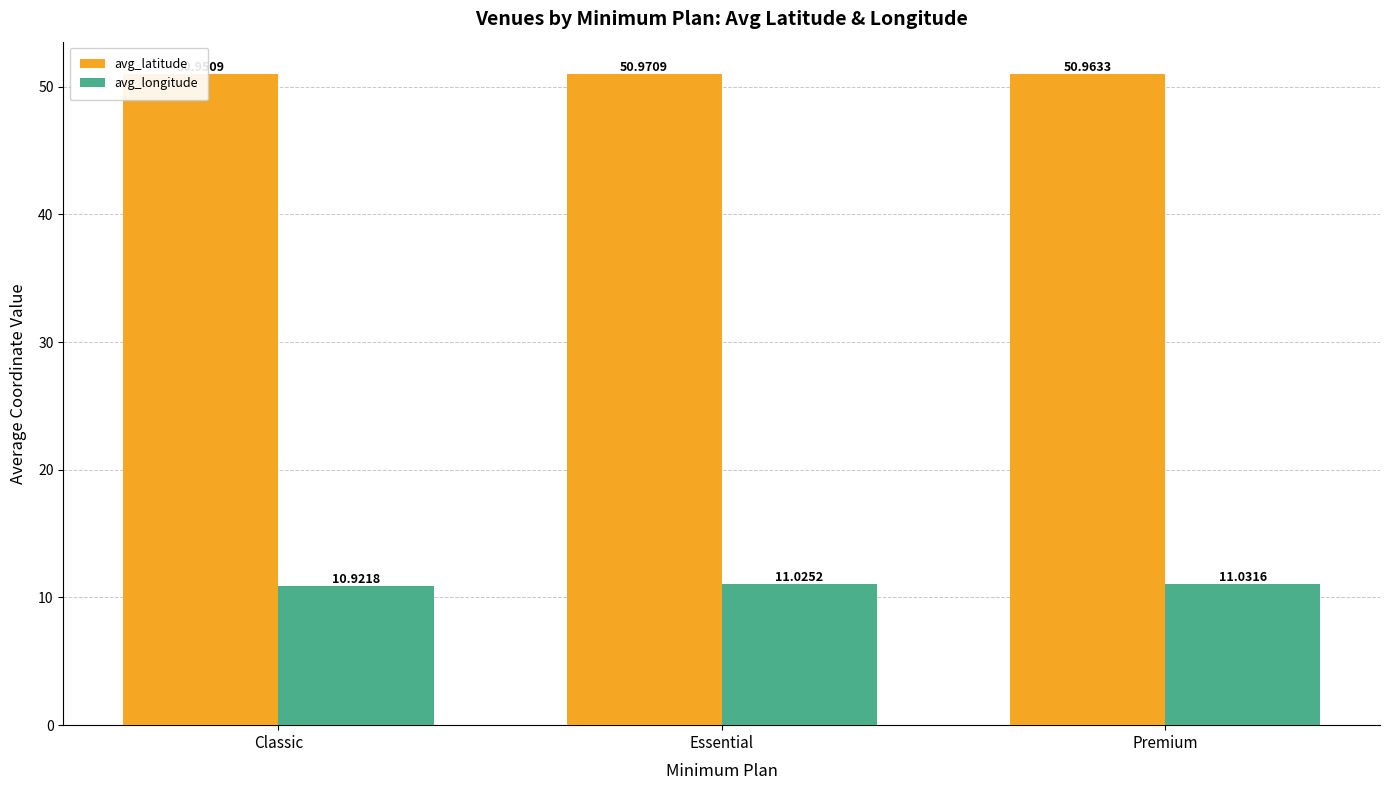

Which series has the largest total across all categories?

avg_latitude